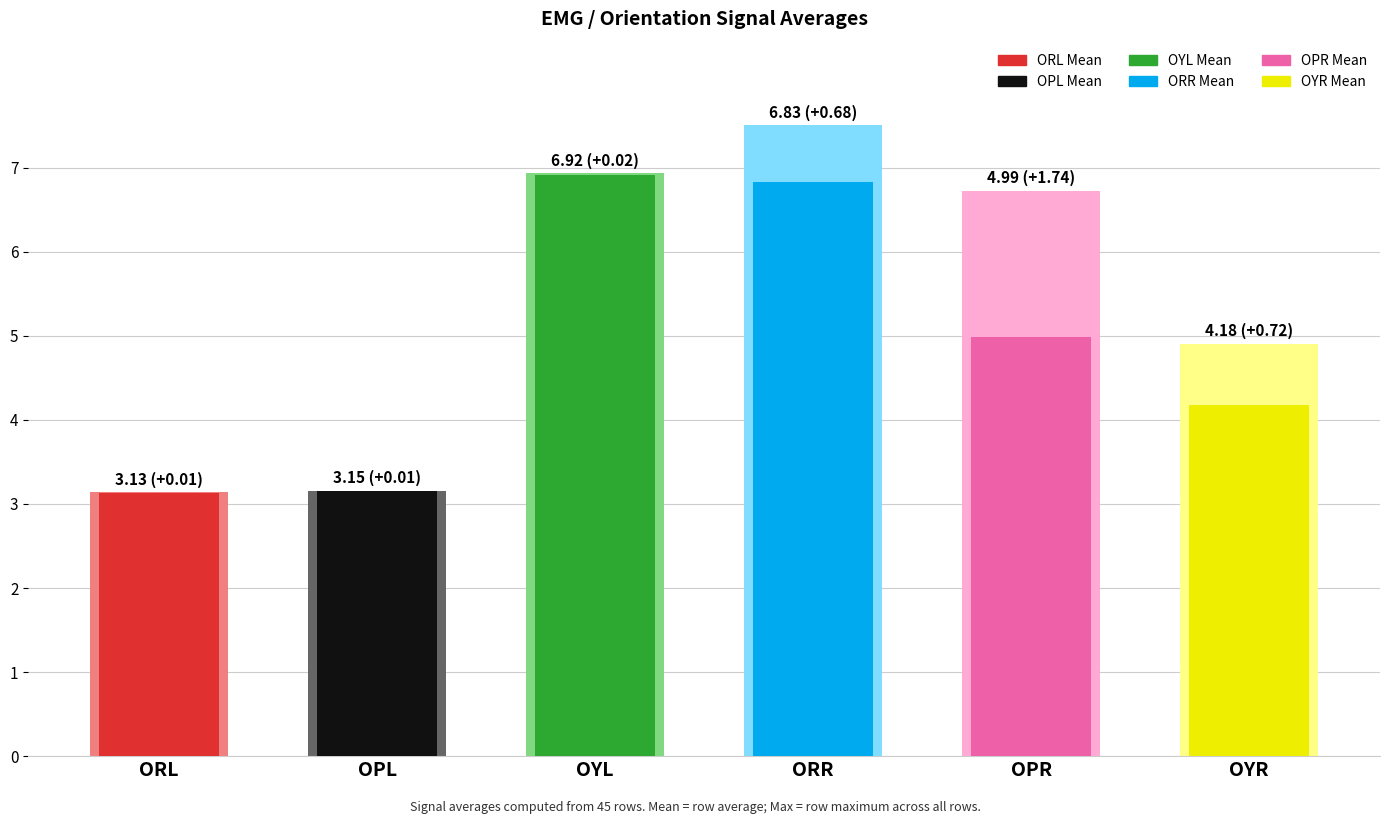

How many categories are shown in the chart?

6